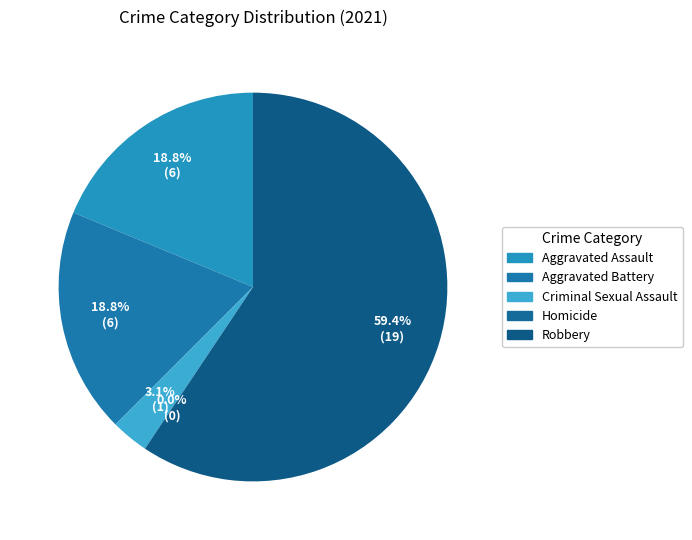

Do Criminal Sexual Assault and Aggravated Assault together represent more than half of the pie?

No